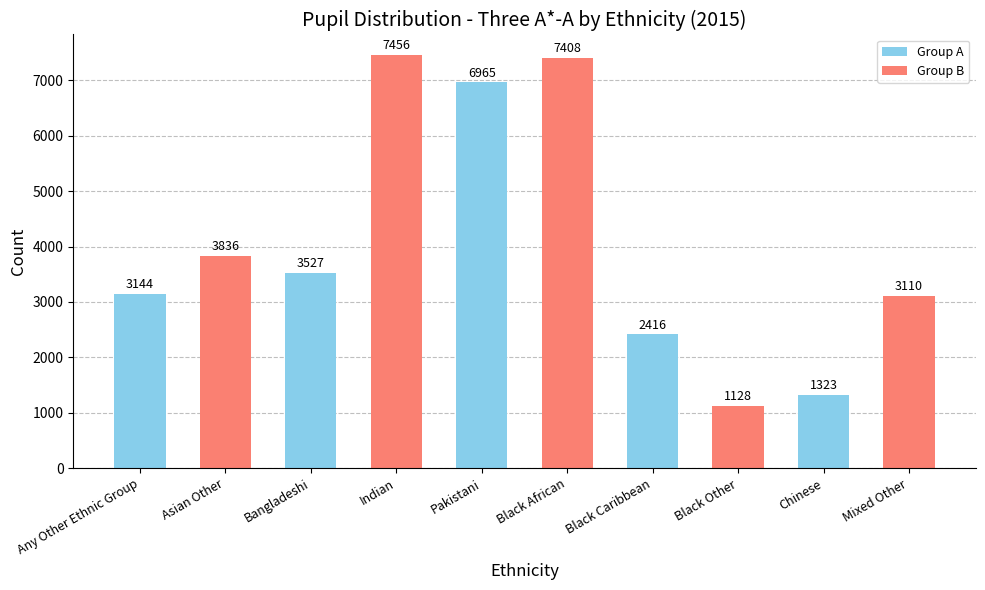

What is the label of the 8th bar from the left?

Black Other